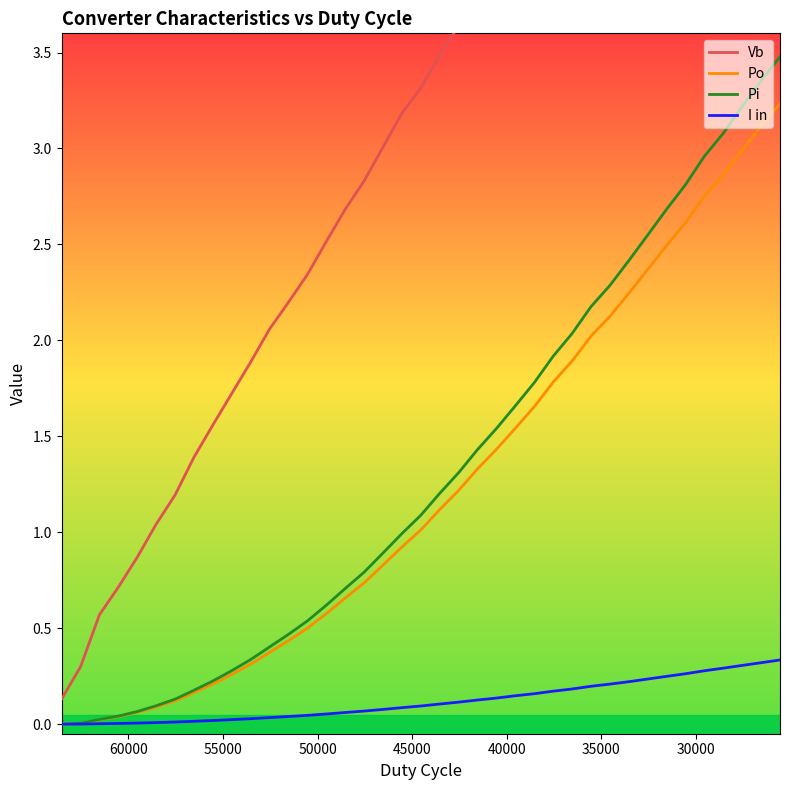

The value of Po at 17 is 0.4. True or false?

False